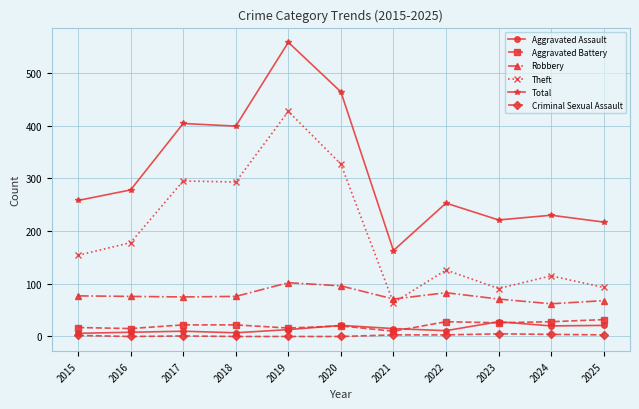

At how many categories does at least one series exceed 446?

2